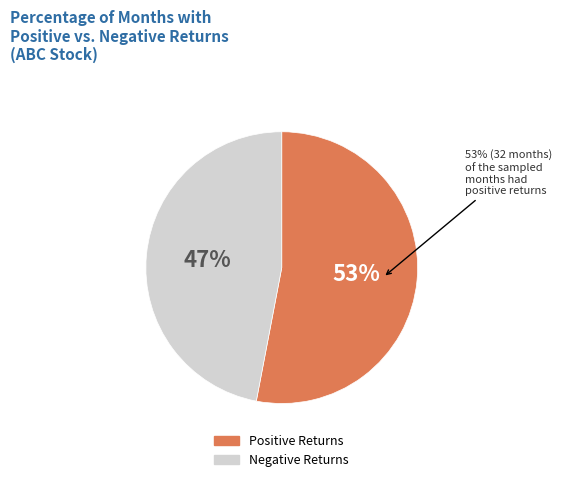

At September, list the series in order from smallest to largest.

Negative Returns, Positive Returns